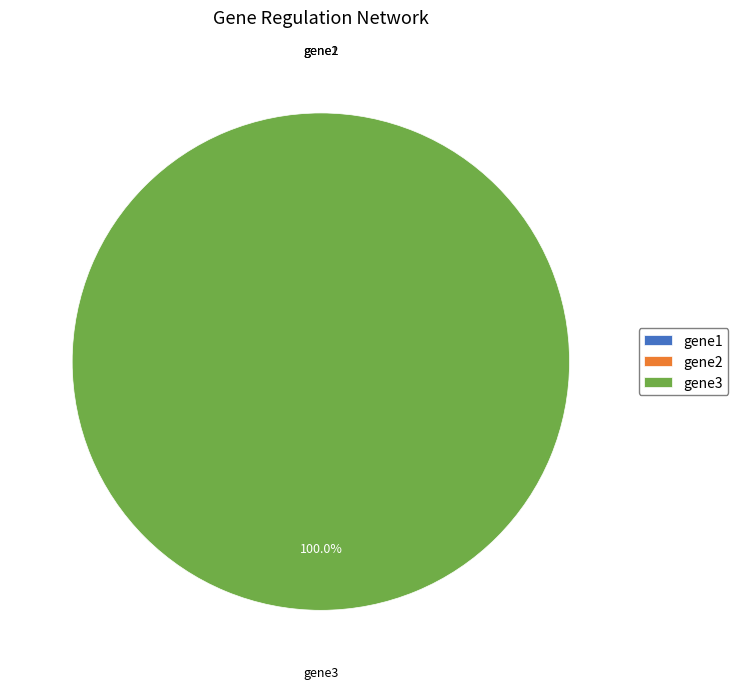

Is it true that gene2 is 0% of the pie?

True